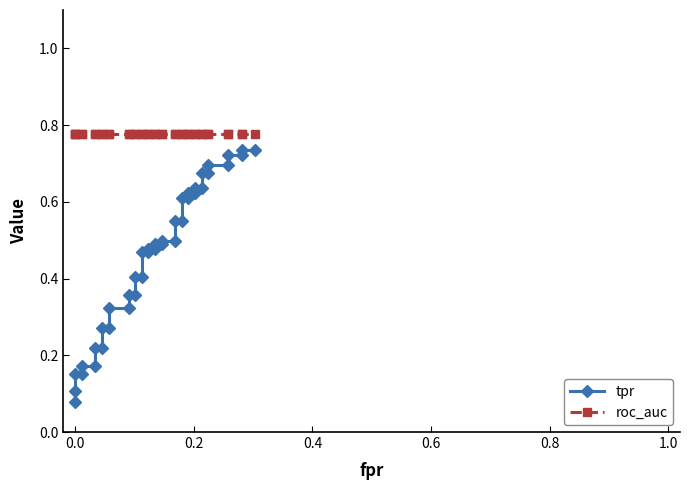

Reading left to right, what are all the values shown in this chart?

tpr: 0.1	0.1	0.2	0.2	0.2	0.2	0.2	0.2	0.3	0.3	0.3	0.3	0.4	0.4	0.4	0.4	0.5	0.5	0.5	0.5	0.5	0.5	0.5	0.5	0.5	0.5	0.6	0.6	0.6	0.6	0.6	0.6	0.7	0.7	0.7	0.7	0.7	0.7	0.7	0.7
roc_auc: 0.8	0.8	0.8	0.8	0.8	0.8	0.8	0.8	0.8	0.8	0.8	0.8	0.8	0.8	0.8	0.8	0.8	0.8	0.8	0.8	0.8	0.8	0.8	0.8	0.8	0.8	0.8	0.8	0.8	0.8	0.8	0.8	0.8	0.8	0.8	0.8	0.8	0.8	0.8	0.8